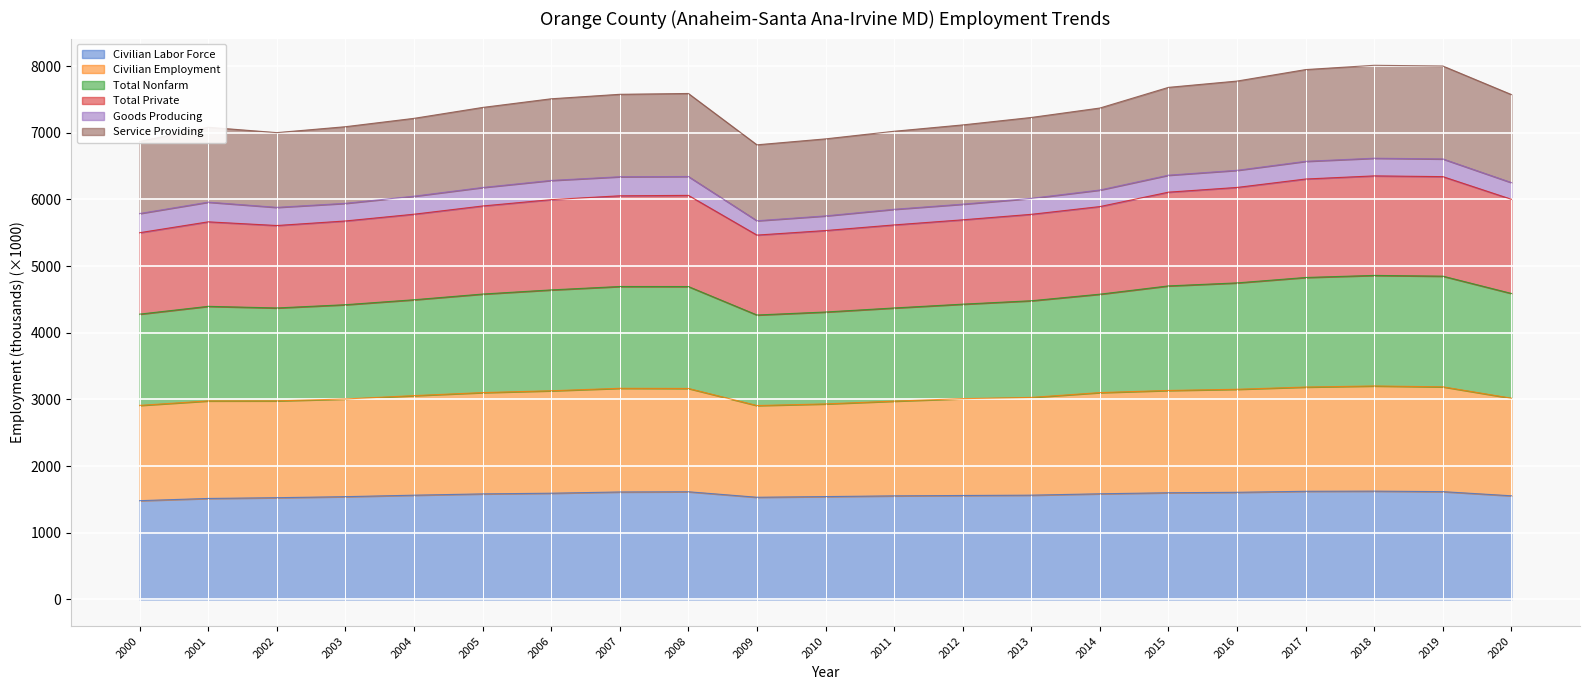

Where does the Civilian Labor Force series first go above 1564?

2005